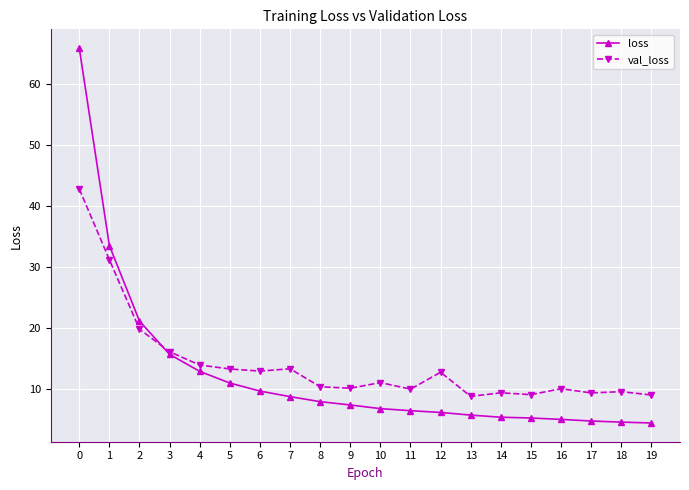

Count the number of categories in the chart.

20